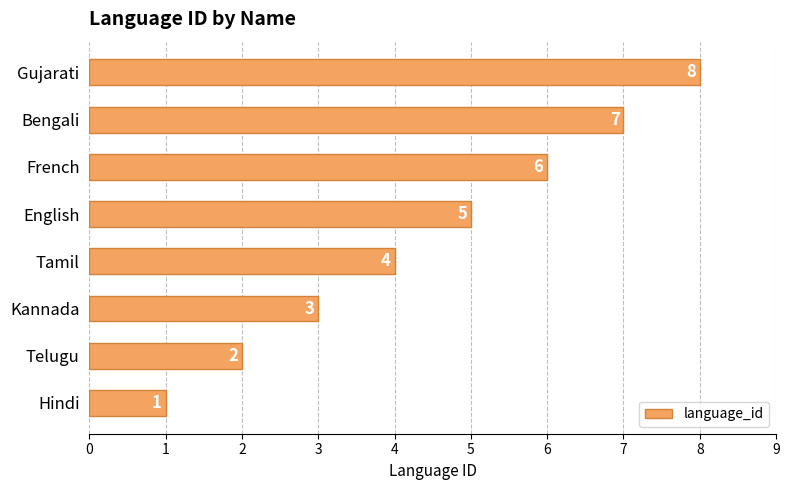

Are the bars grouped side by side (vs. stacked)?

No